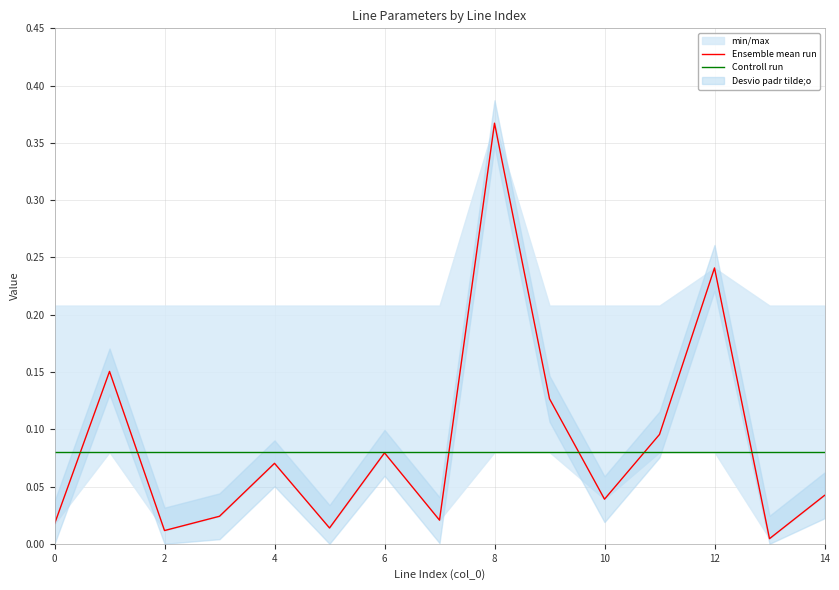

What is the value of the Controll run point at the 4th from the left?

0.1